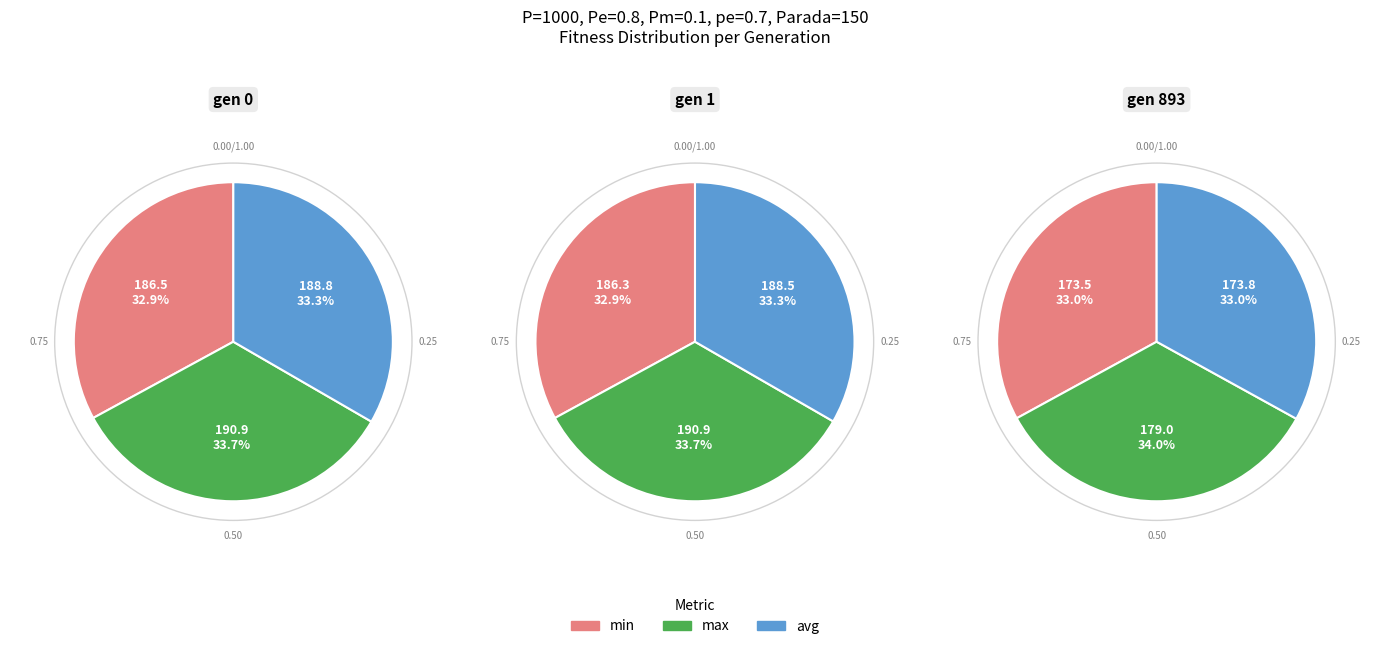

True or false: gen 893 accounts for 39% of the total.

False